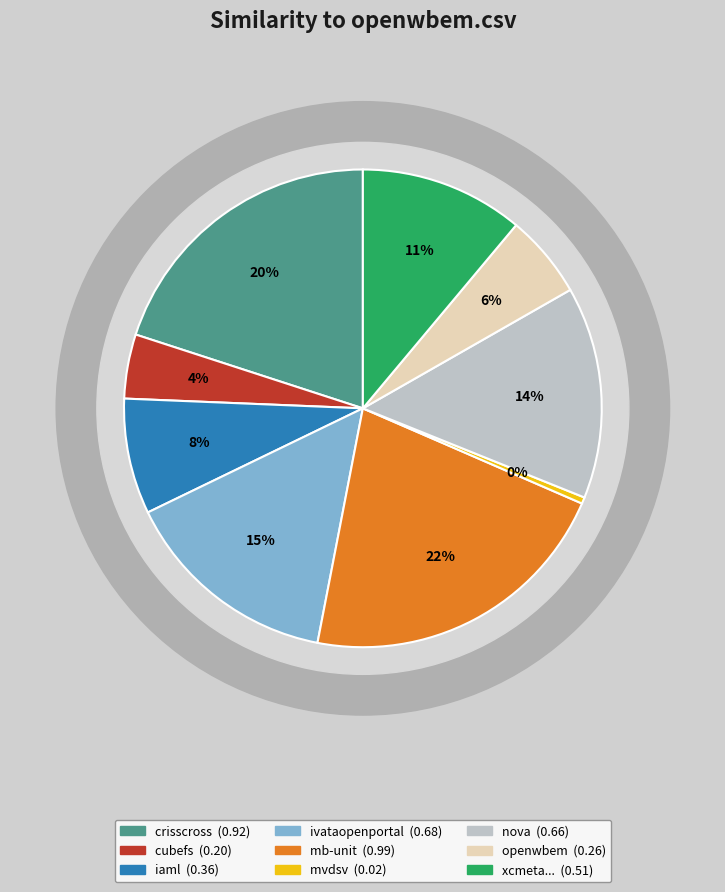

What percentage is the mb-unit.csv slice, to the nearest percent?

22%